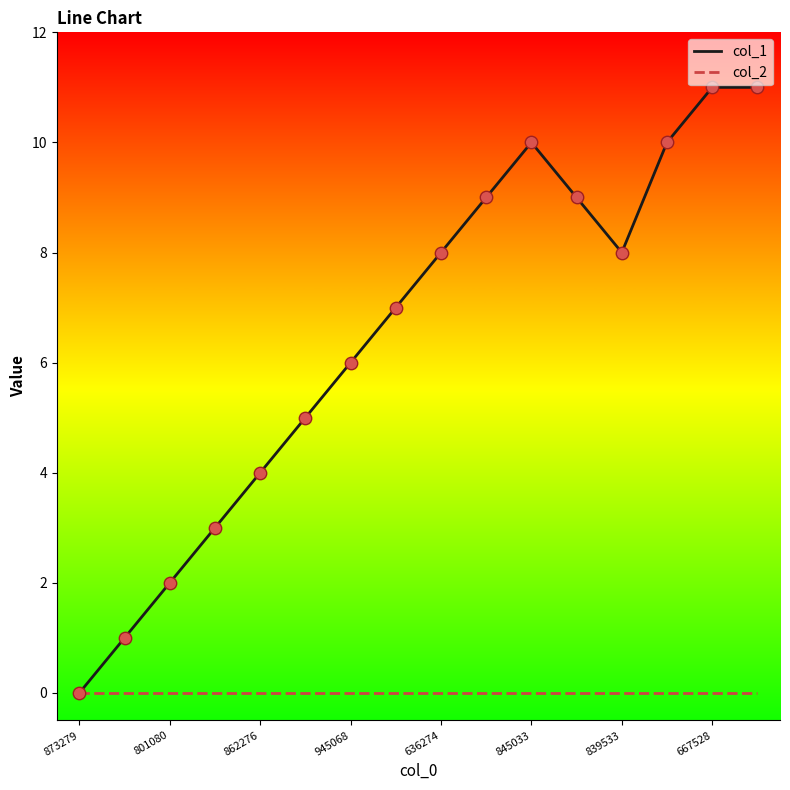

Rank the series by their maximum value, from lowest to highest.

col_2, col_1